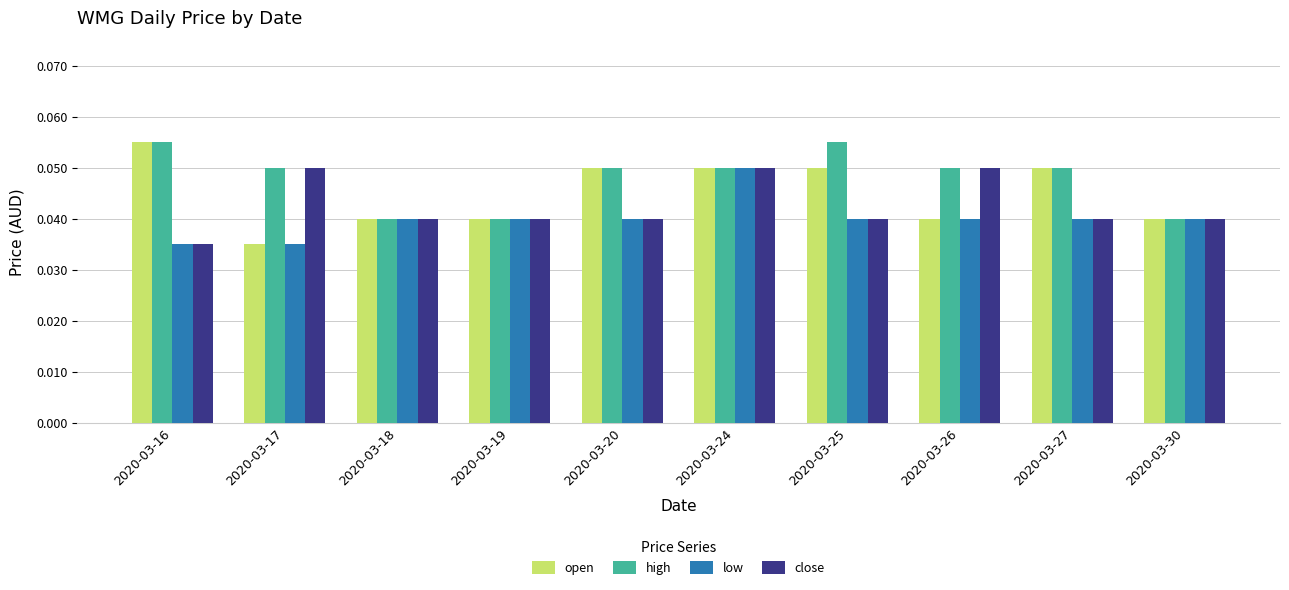

At which label is close closest to 0?

2020-03-16